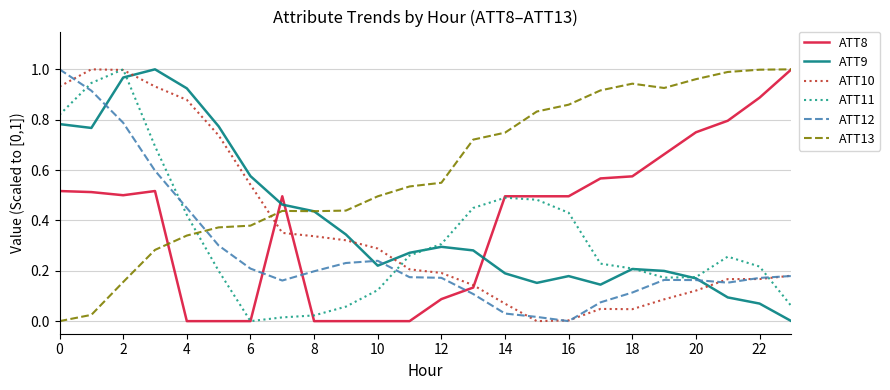

What is the sum of all ATT10 values?

8.7